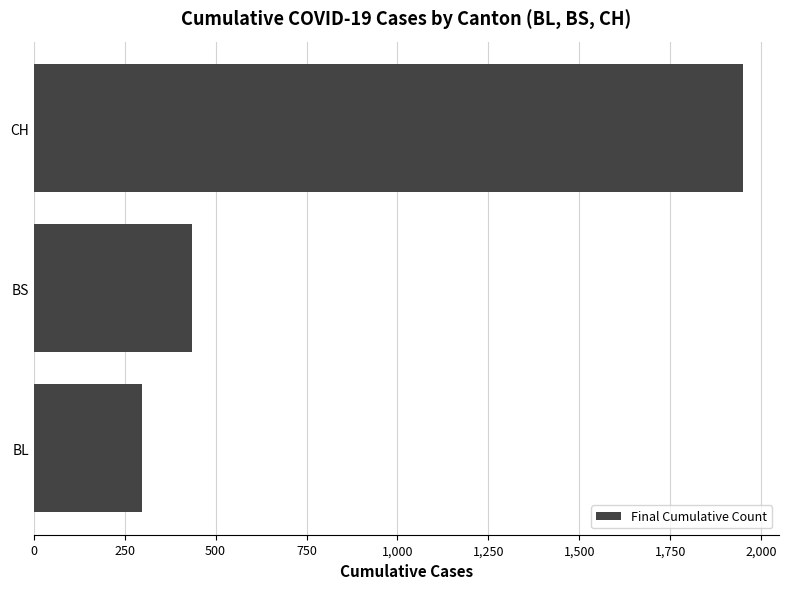

Where is the data nearest to the value 1124?

BS